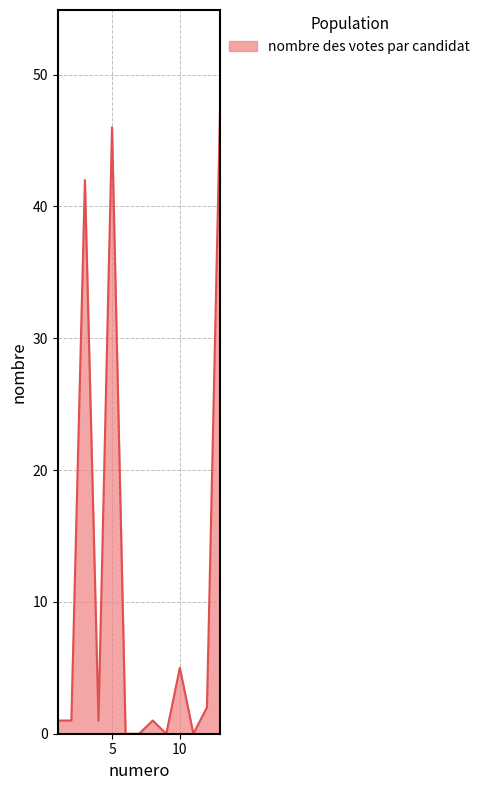

The value at 10 is 3. True or false?

False